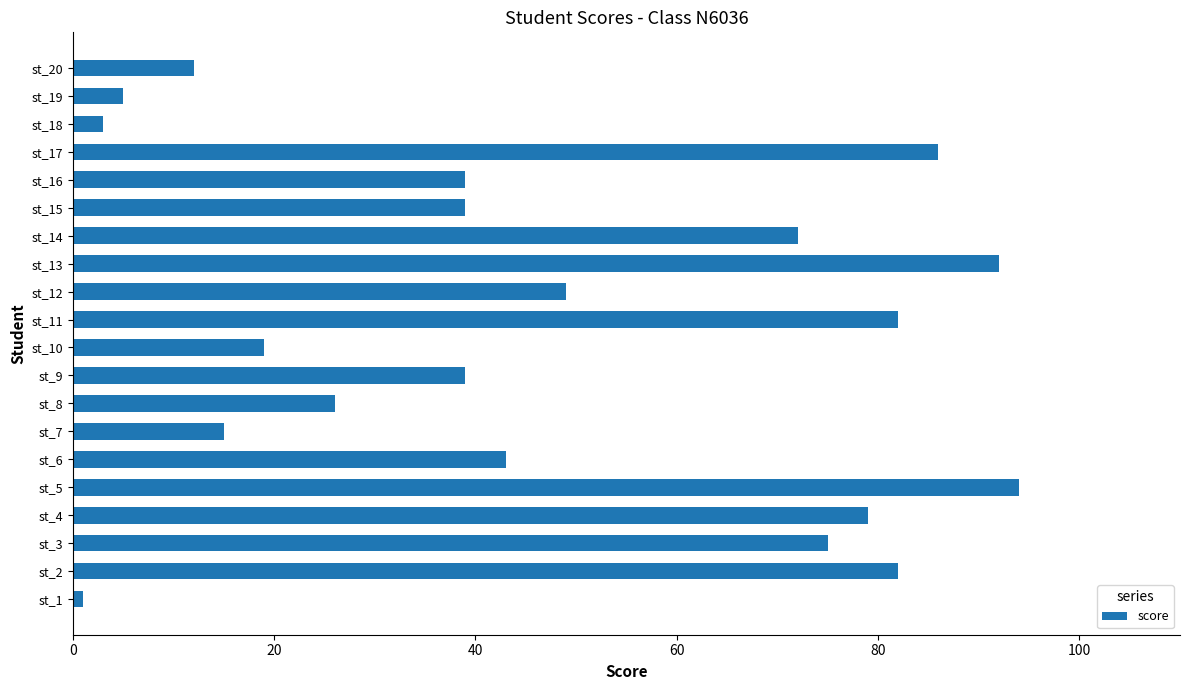

Is it true that the value at st_10 is 13?

False